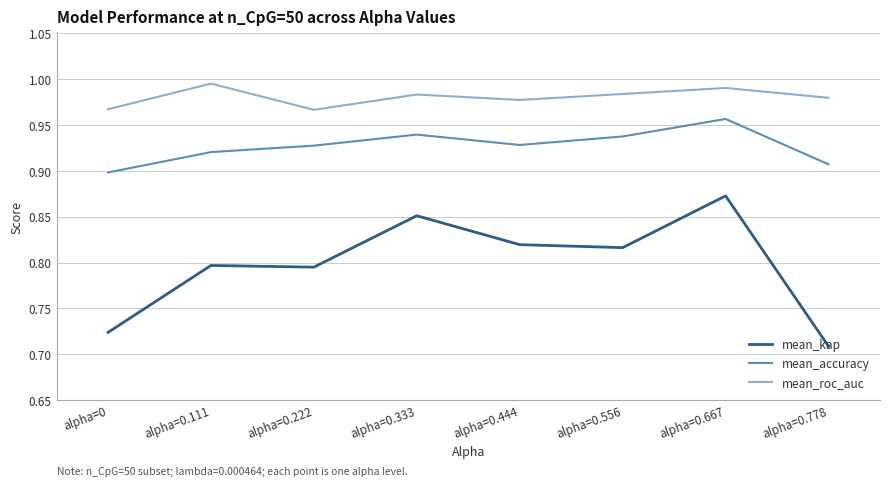

What position from the right is alpha=0.667?

2